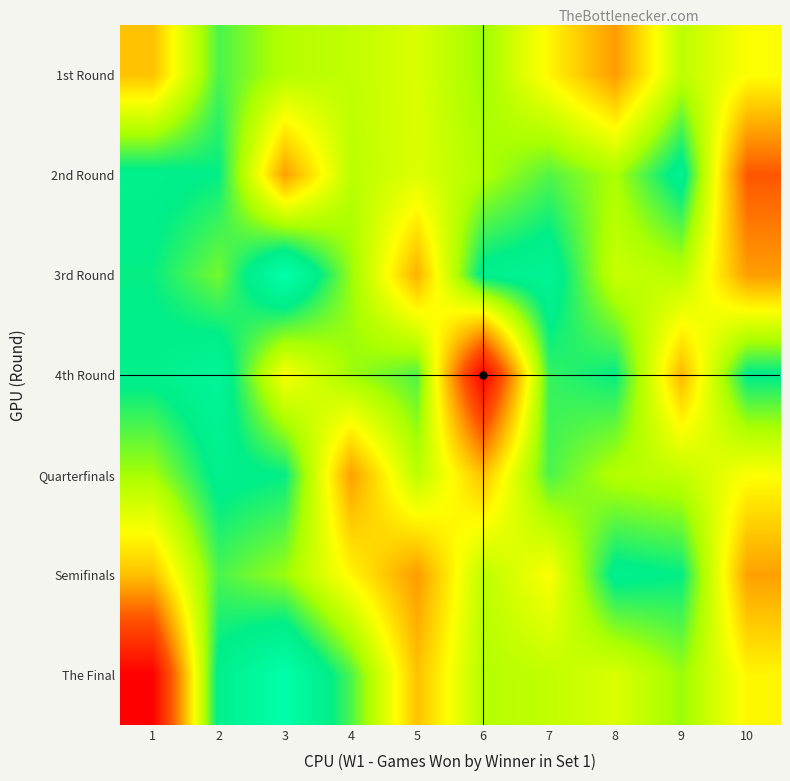

Which series has the largest range (max minus min)?

The Final